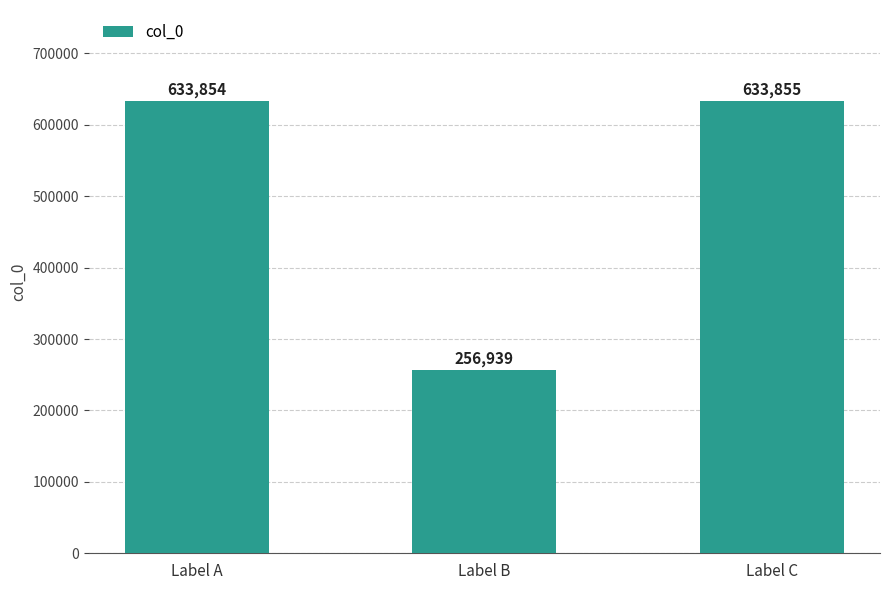

List the labels in order of value, smallest first.

Label B, Label A, Label C